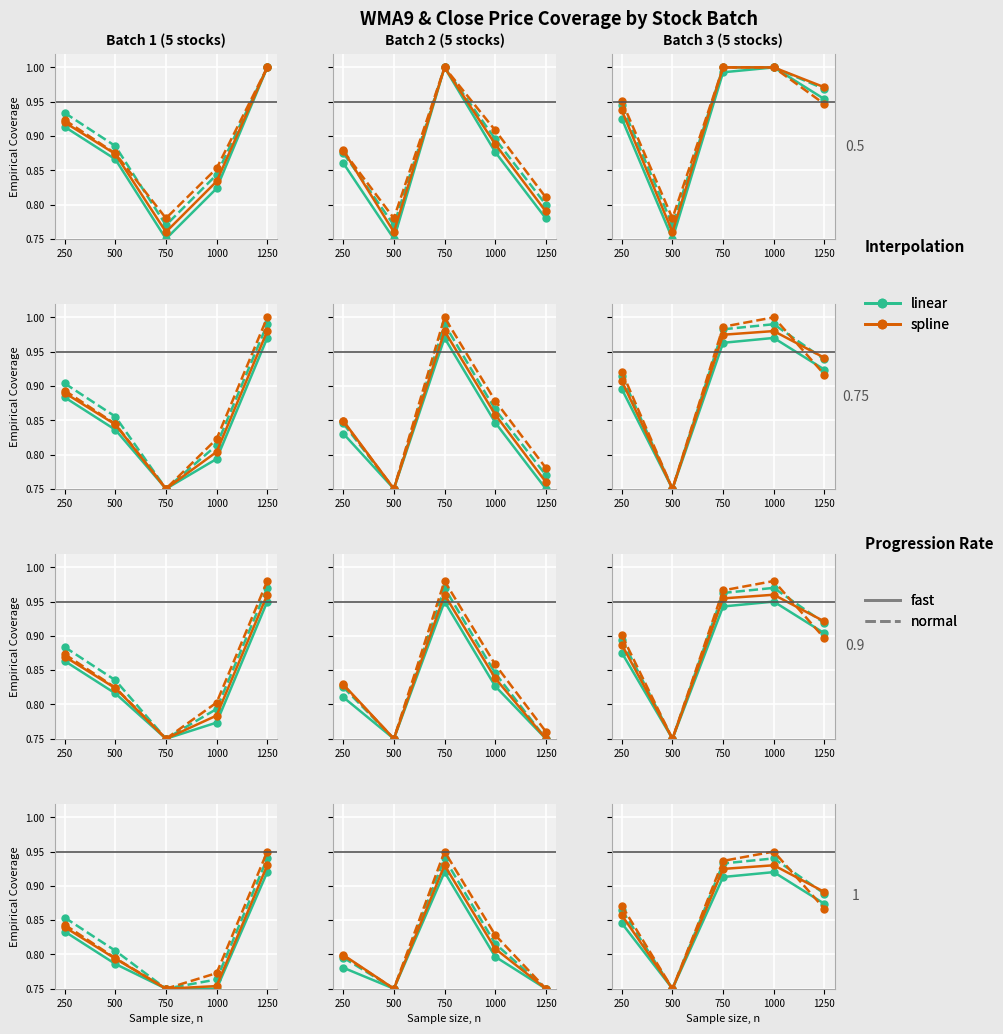

How many interior local valleys does the linear_normal series have?

1